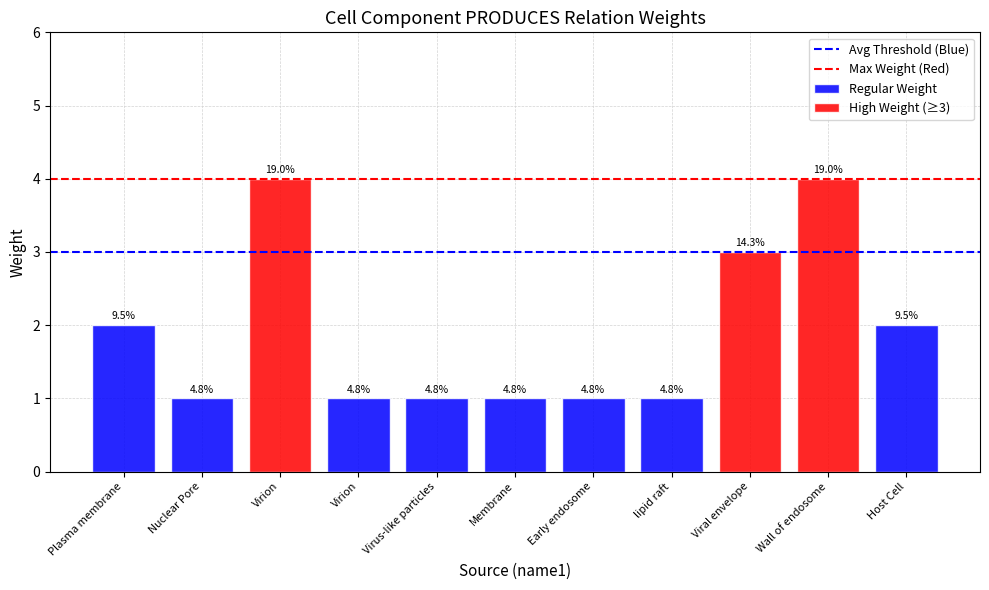

What position from the right is Nuclear Pore?

1